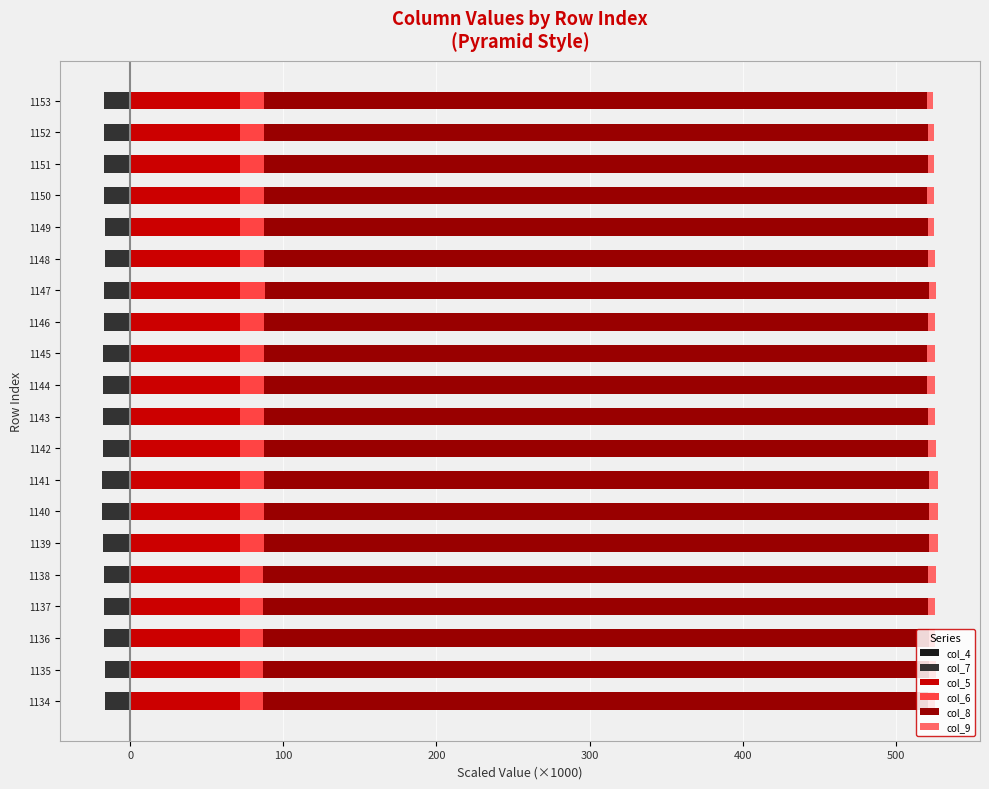

What is the minimum value for col_4?

-1.2